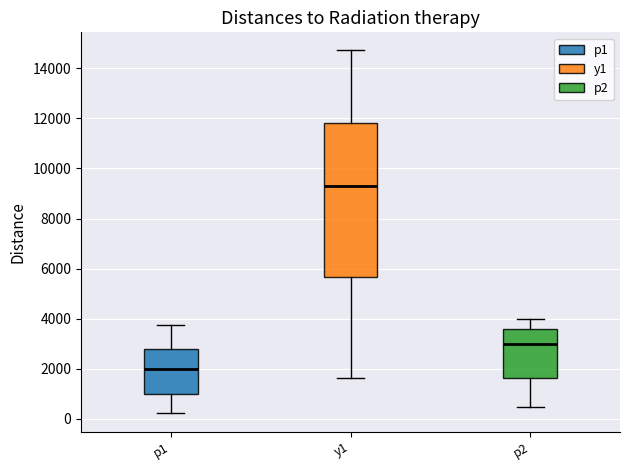

Reading left to right, read every box against the y-axis: the position of its median line, the range the box covers, and the ends of its whiskers. The values are not printed on the chart, so give them approximately, as read against the axis.

p1: median 2000, box 1000 to 2800, whiskers 200 to 3800
y1: median 9400, box 5600 to 11800, whiskers 1600 to 14800
p2: median 3000, box 1600 to 3600, whiskers 400 to 4000